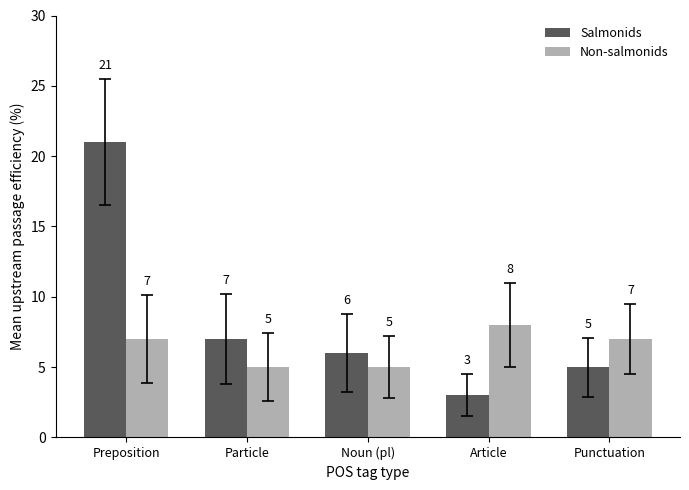

What is the total value across all series at Particle?

12